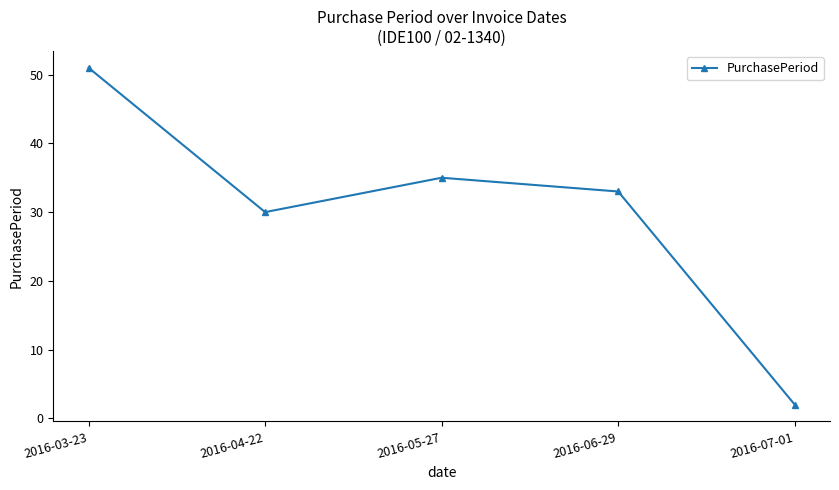

Is it true that the value at 2016-07-01 is 2?

True